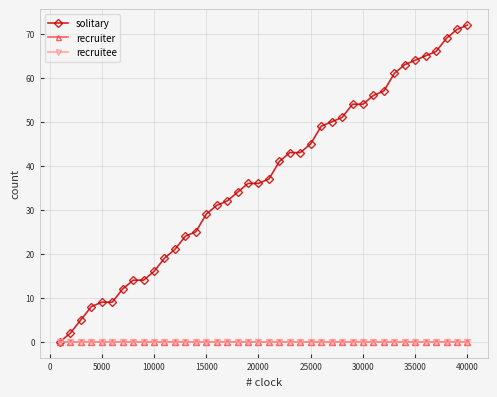

Which series has the largest total across all categories?

solitary